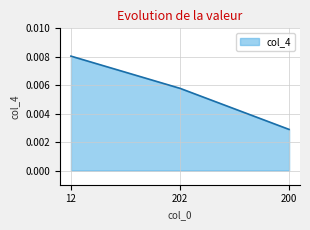

Rank the categories by value from highest to lowest.

12, 202, 200